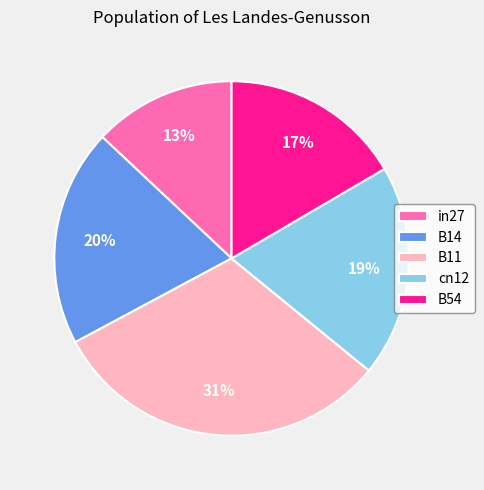

The B54 slice represents 17% of the pie. True or false?

True